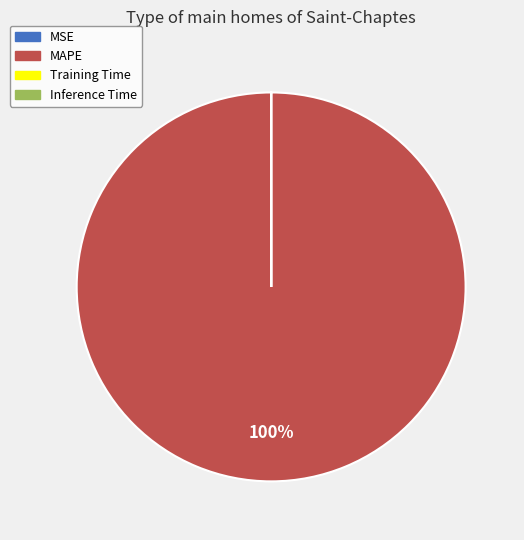

What is the largest slice in the pie chart?

MAPE